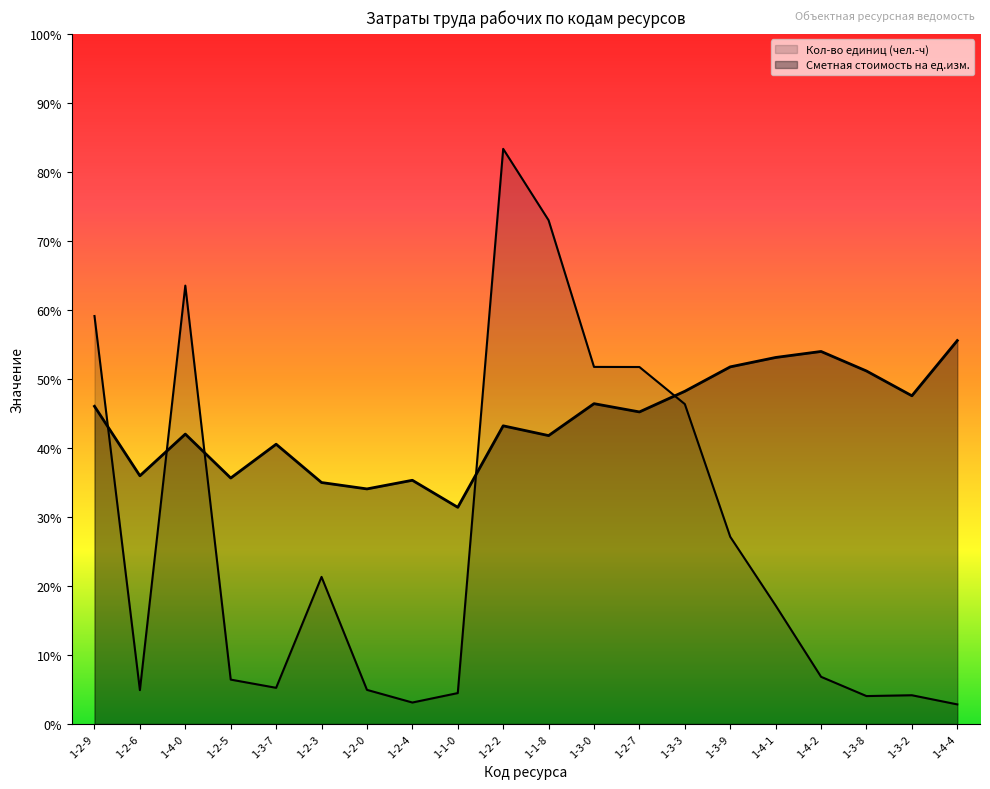

Between 1-2-7 and 1-4-0, which is larger?

1-4-0